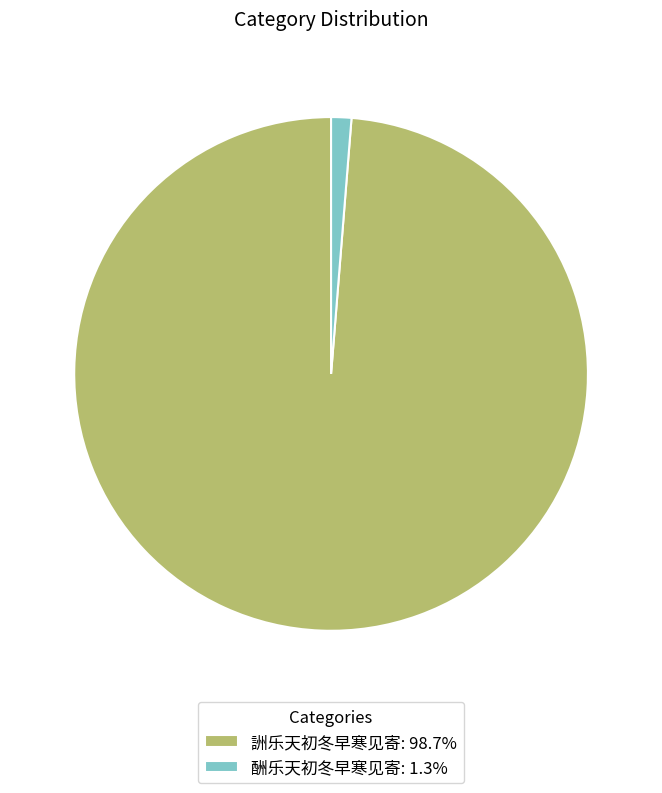

Approximately how many times larger is the value at 詶乐天初冬早寒见寄: 98.7% compared to 酬乐天初冬早寒见寄: 1.3%?

77.7